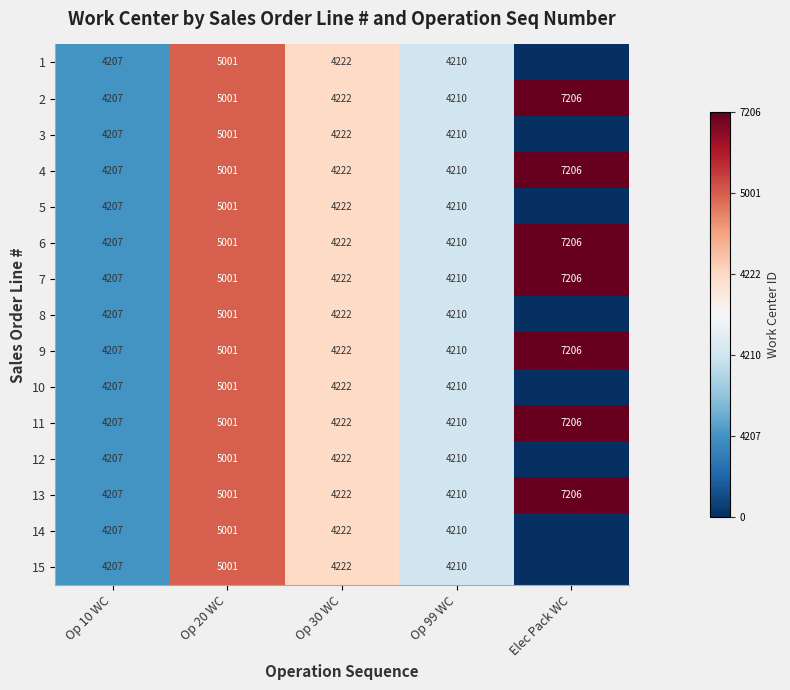

What is the sum of all 6 values?

24846